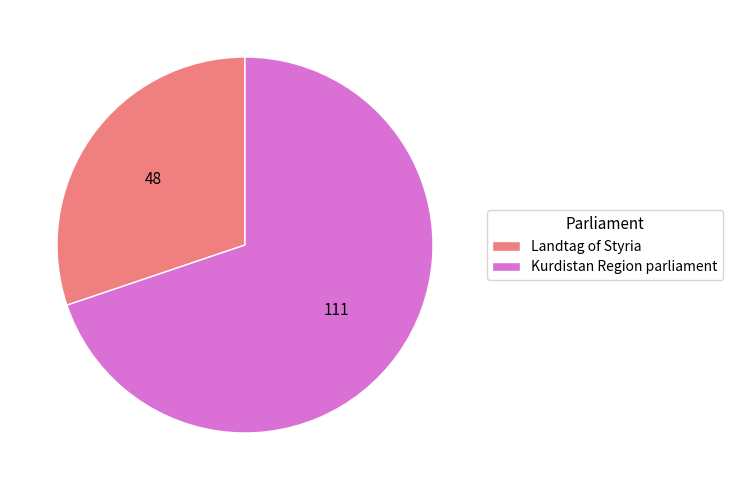

Which category has the biggest portion of the pie?

Kurdistan Region parliament